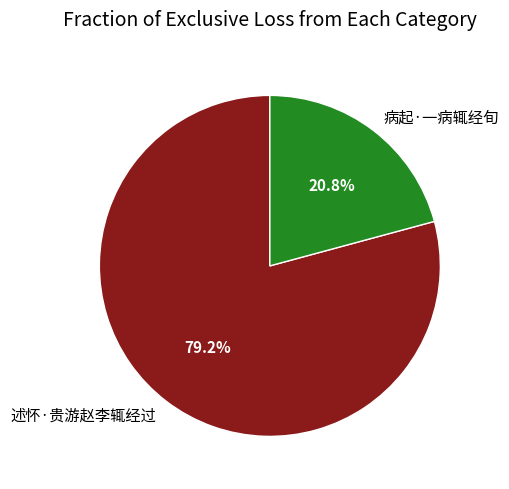

Combined, what portion of the pie is 述怀·贵游赵李辄经过 and 病起·一病辄经旬?

100.0%